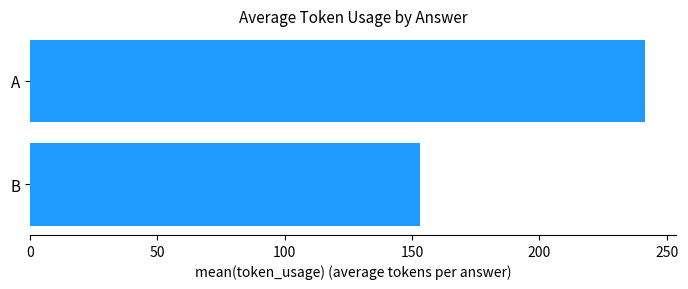

True or false: the data shows 241.5 at A.

True